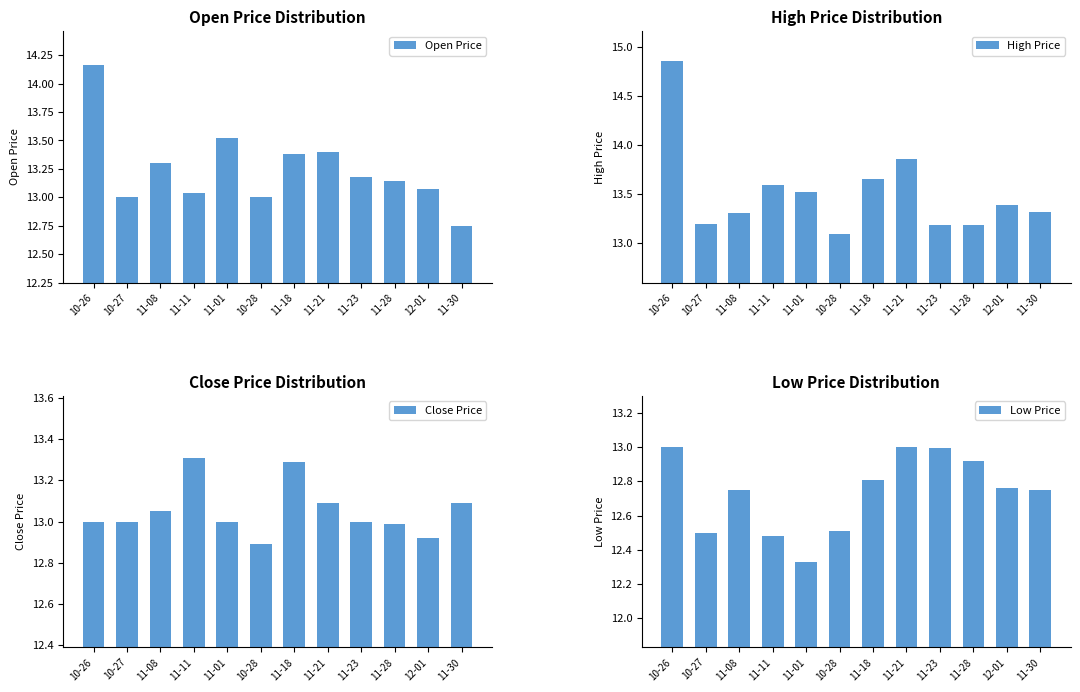

What is the total value across all series at 10-27?

51.7